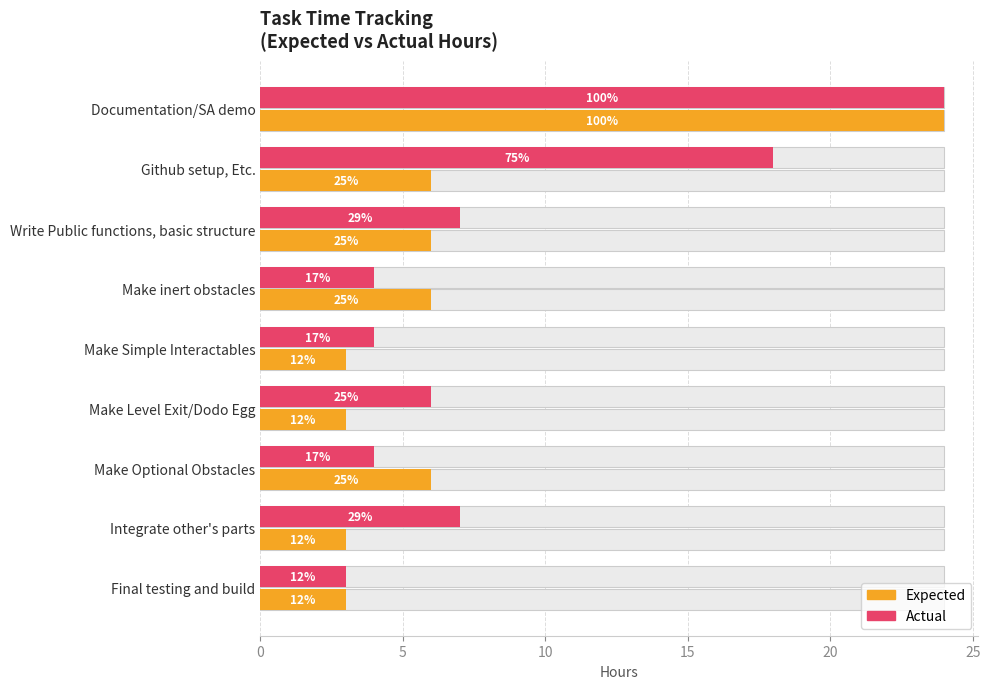

How many distinct data groups are displayed?

2